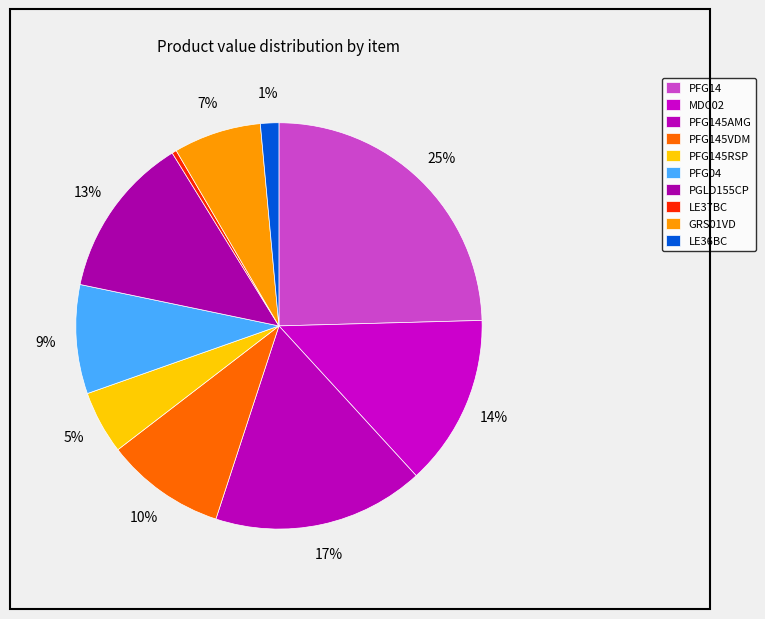

How many segments does this pie chart have?

10